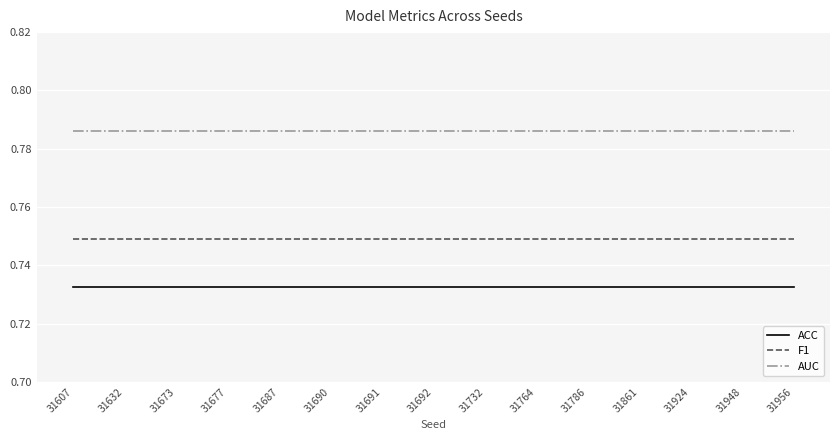

The AUC series shows 1.2 at 31948. True or false?

False